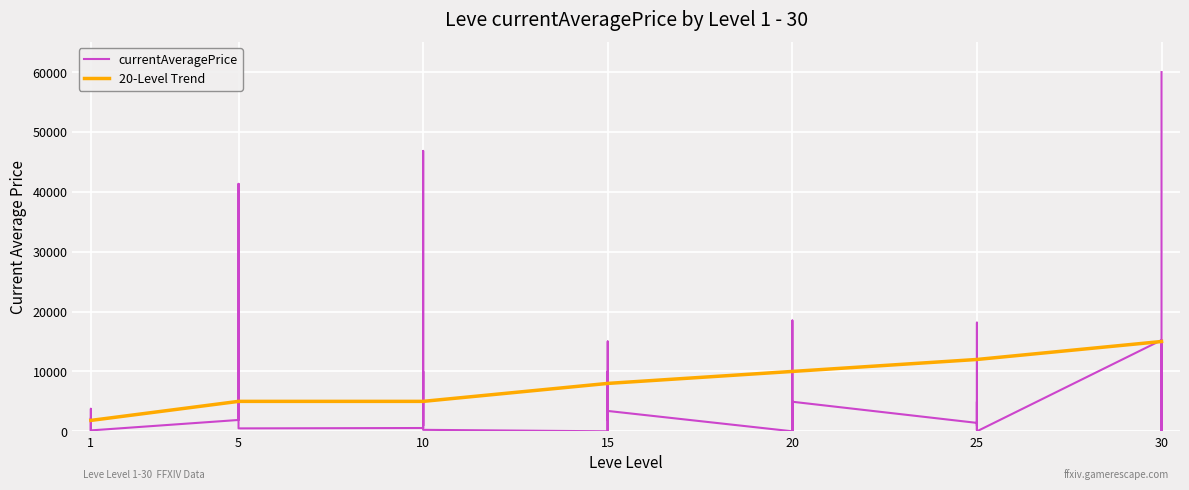

Rank the series by their average value, from lowest to highest.

currentAveragePrice, 20-Level Trend